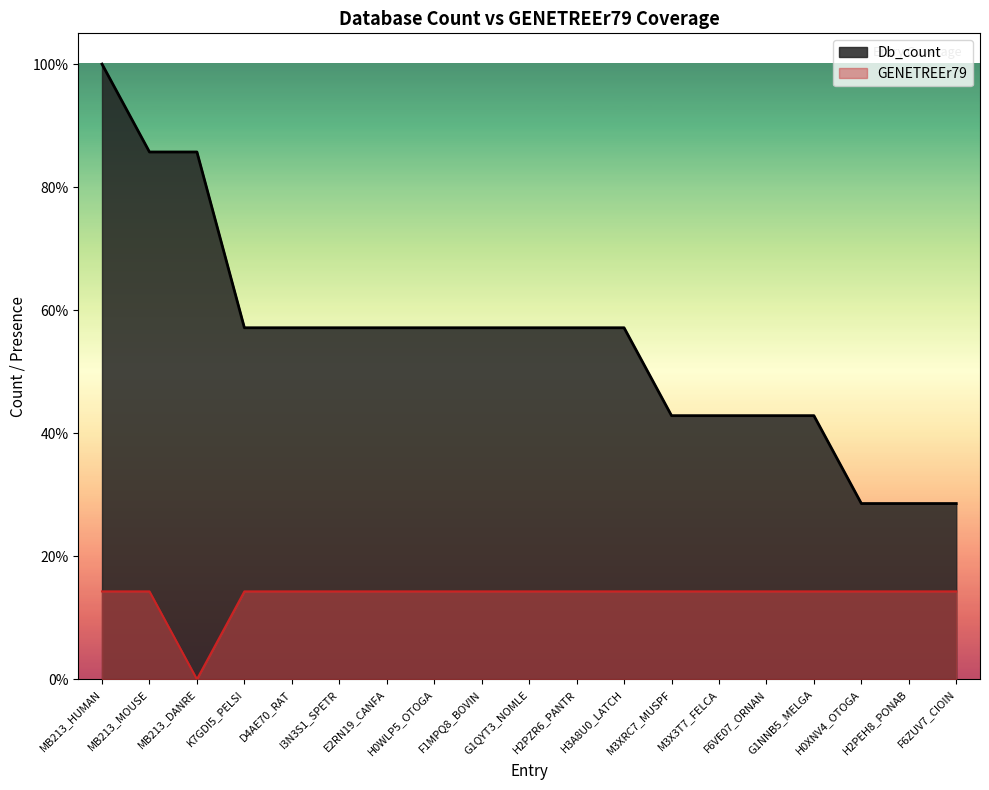

Which series has the largest total across all categories?

Db_count